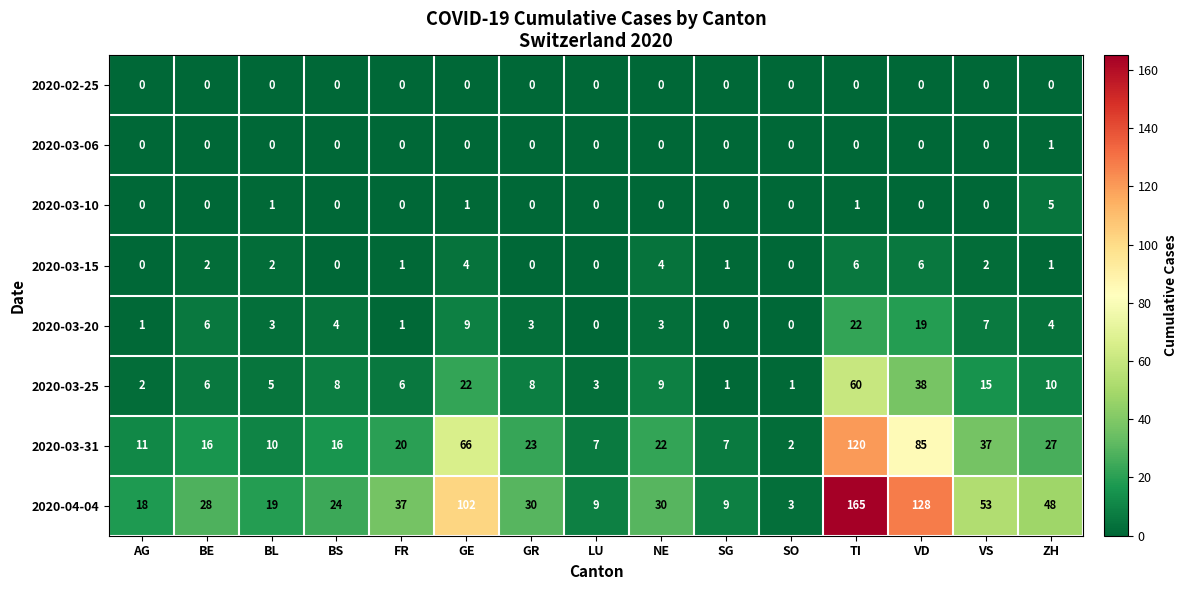

What is the maximum value for 2020-03-20?

22